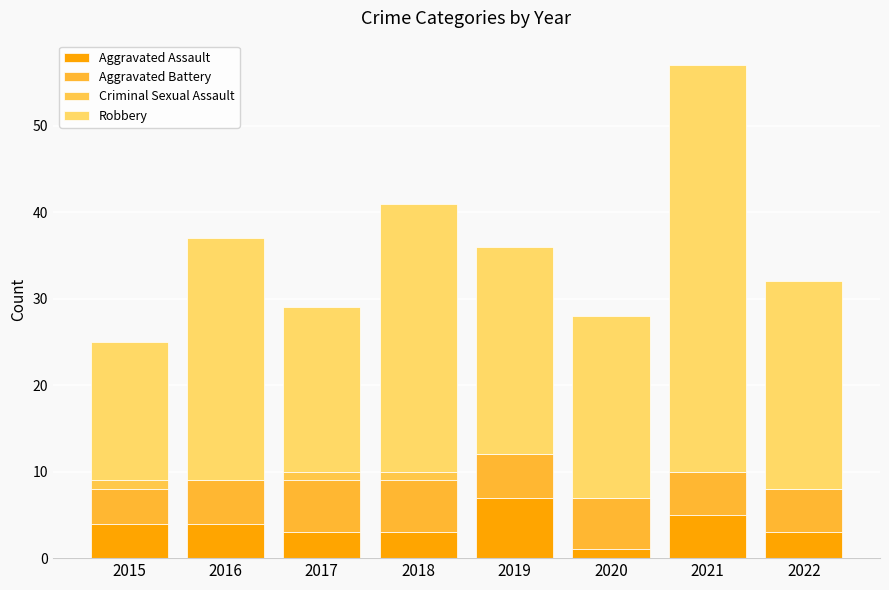

List the series in order of their peak value, lowest first.

Criminal Sexual Assault, Aggravated Battery, Aggravated Assault, Robbery